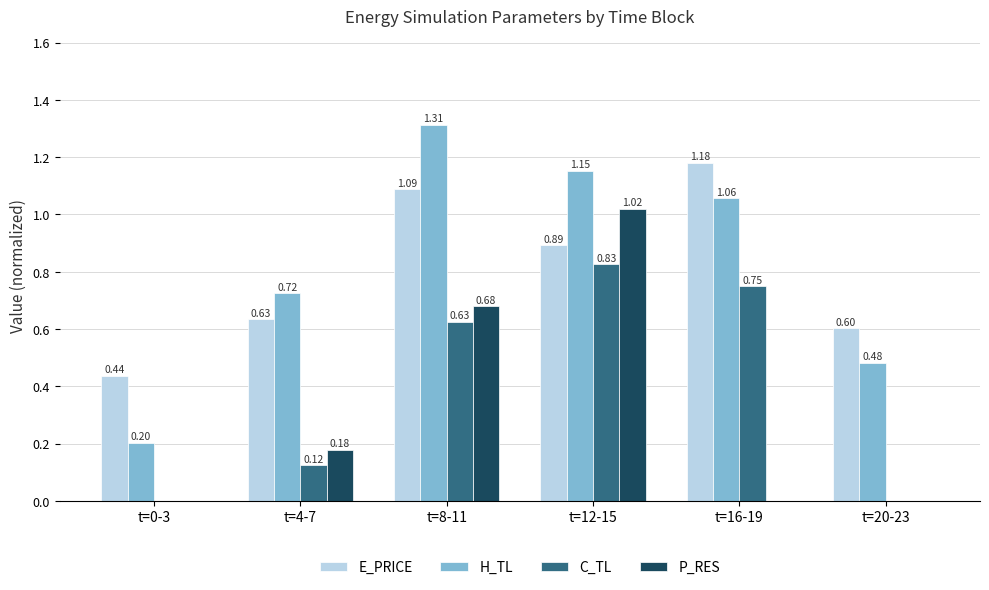

How many data points in C_TL are above 0?

4